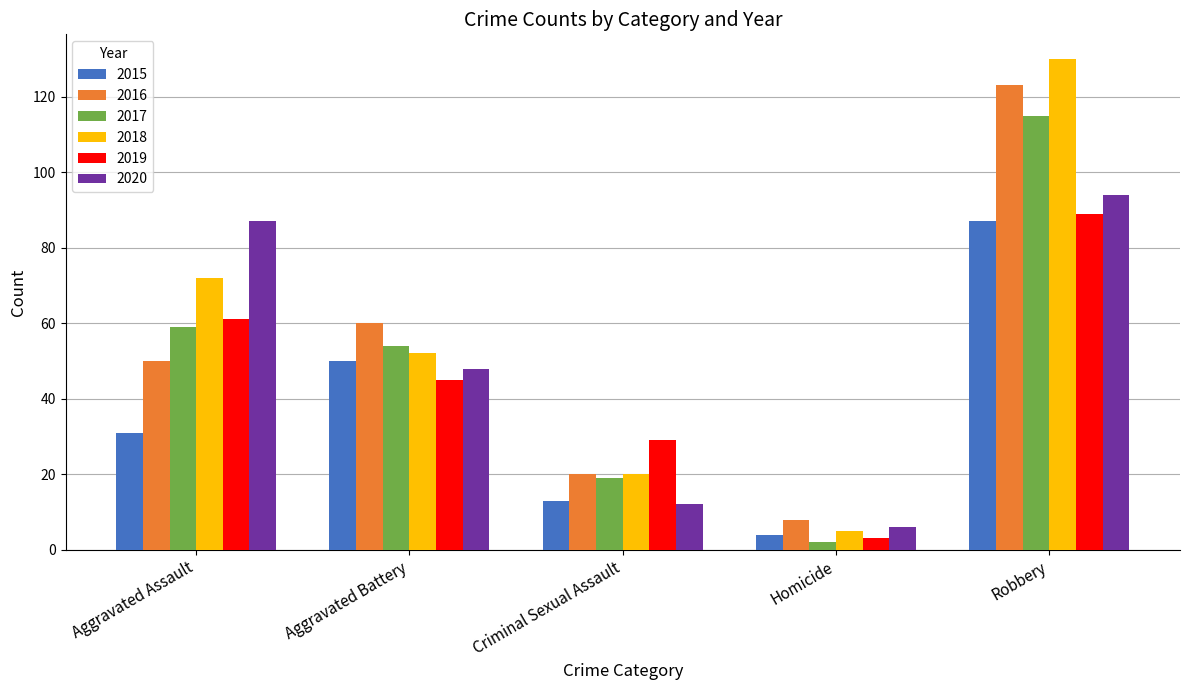

True or false: 2016 has a value of 14 at Criminal Sexual Assault.

False